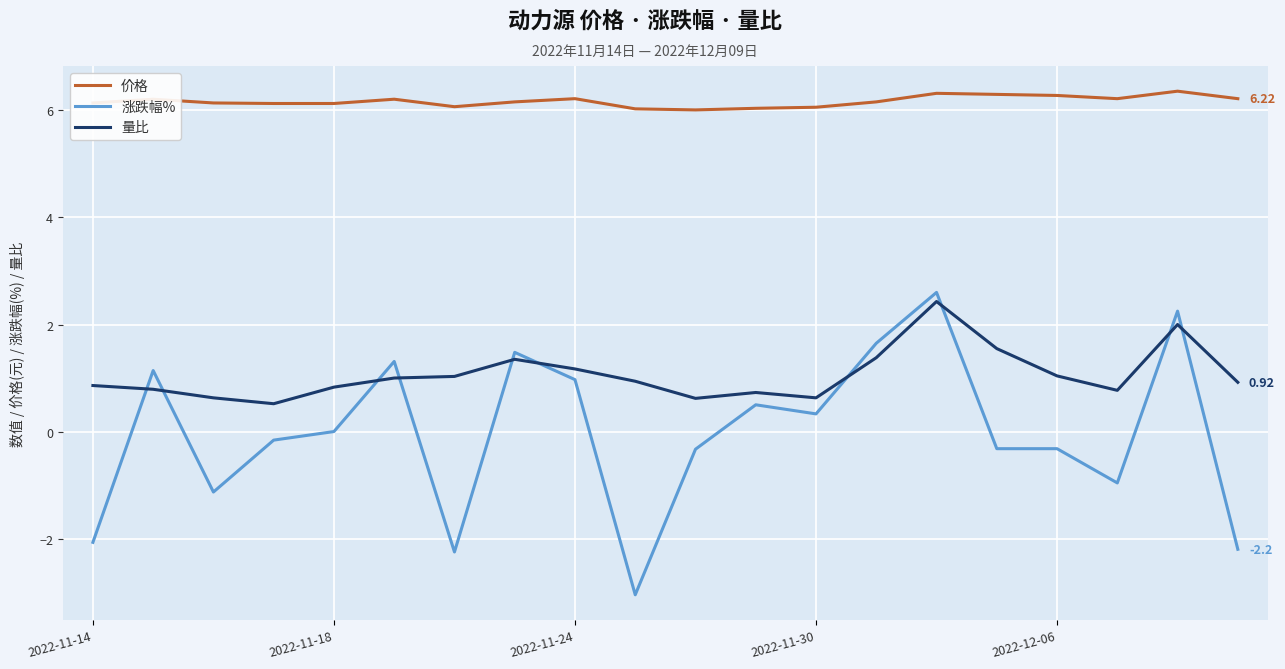

What are all the series names shown in the legend?

价格, 涨跌幅%, 量比